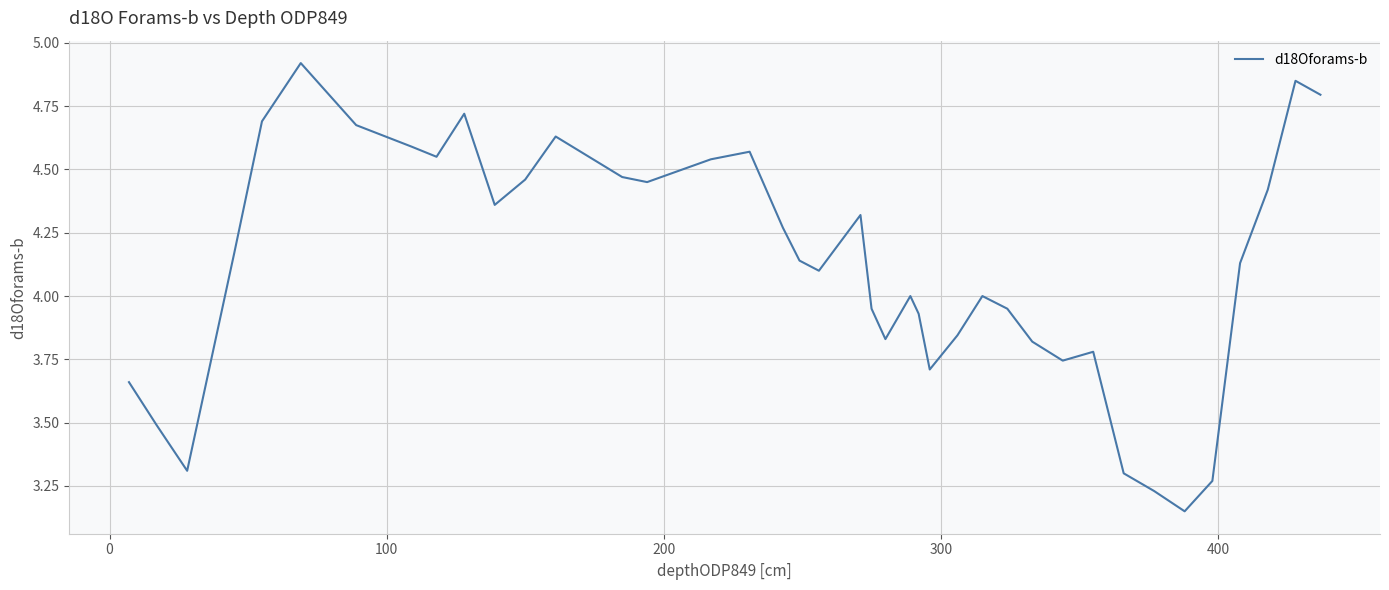

What is the difference between the maximum and minimum values?

1.8